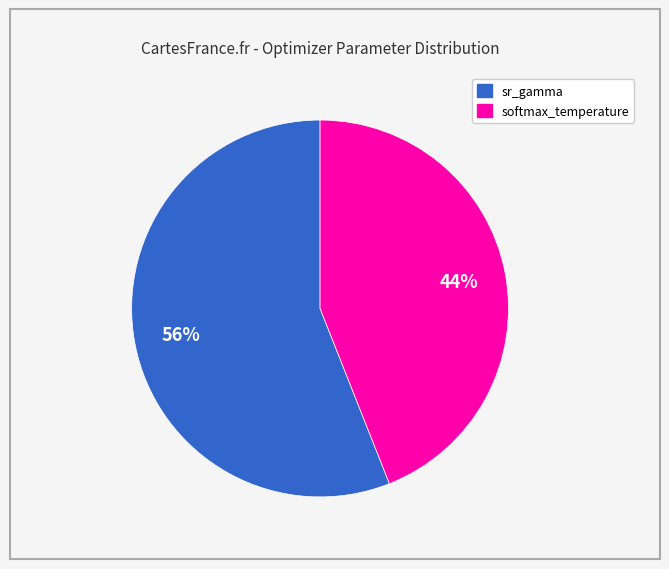

Which has a higher value, sr_gamma or softmax_temperature?

sr_gamma